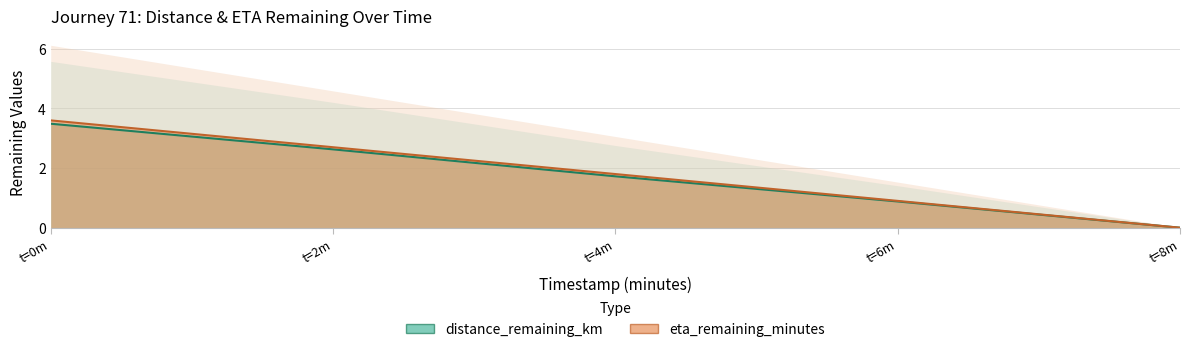

True or false: eta_remaining_minutes has more than 1 interior local peaks.

False